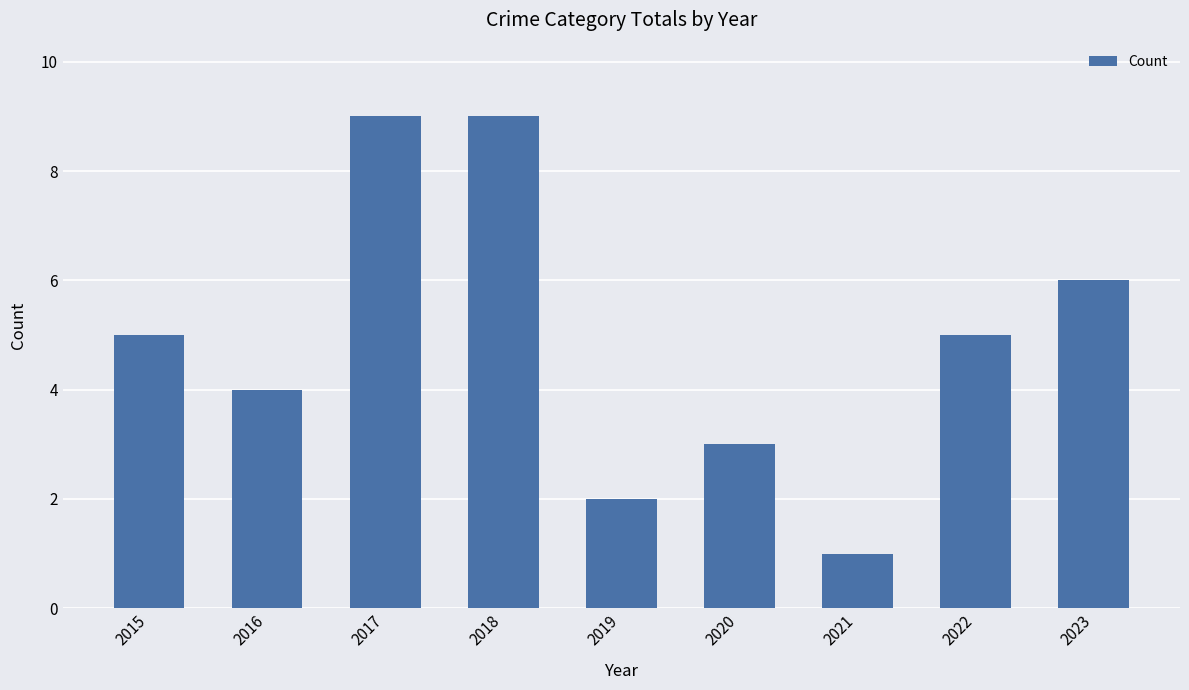

The value at 2016 is 7. True or false?

False